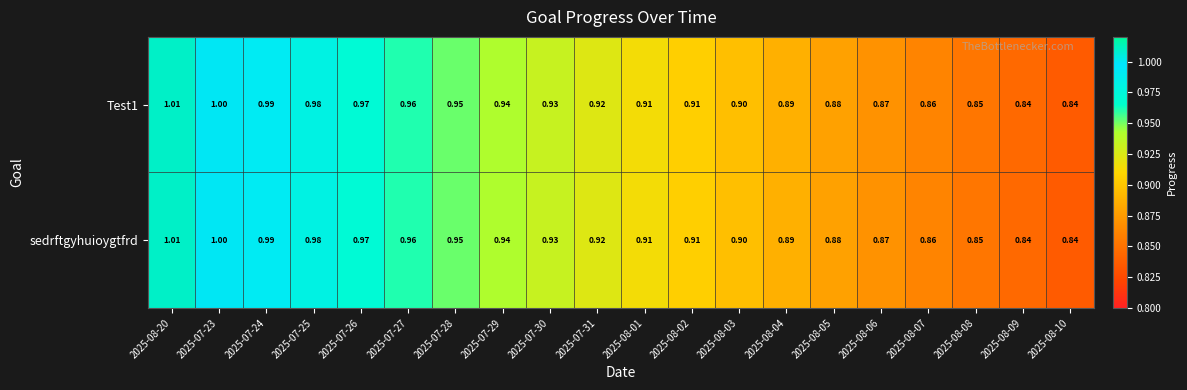

How many distinct data groups are displayed?

2